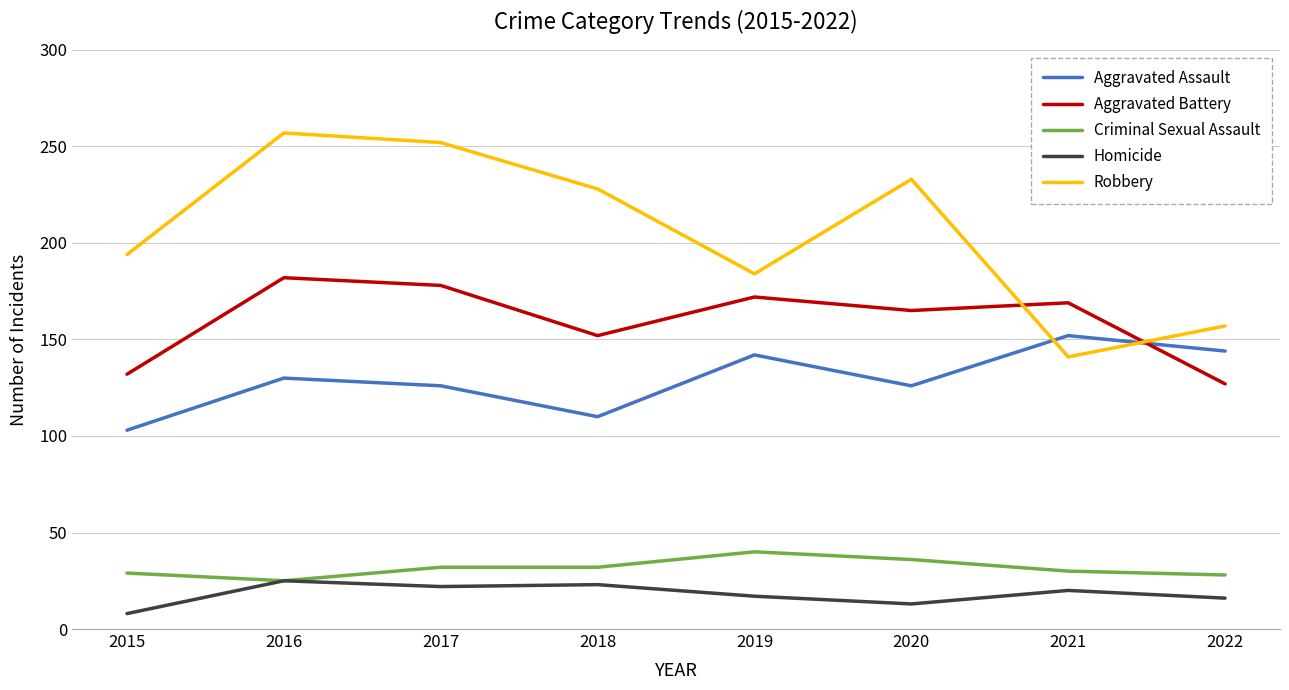

What is the sum of the Homicide values at 2021 and 2018?

43